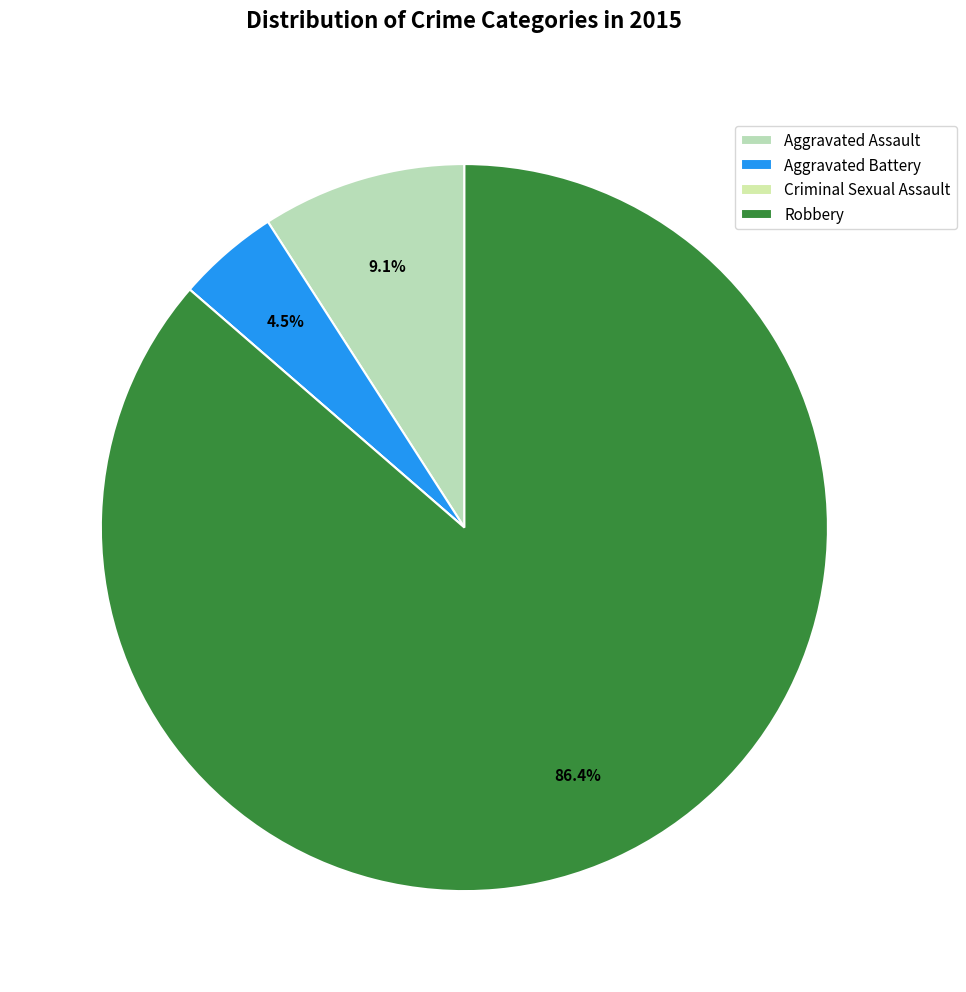

Is there any slice that represents more than half of the pie?

Yes